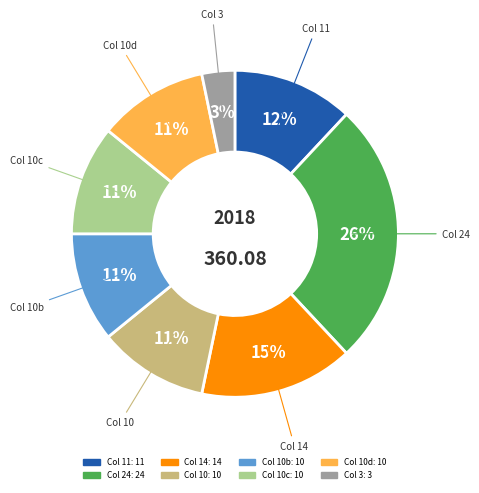

Is there any slice that represents more than half of the pie?

No